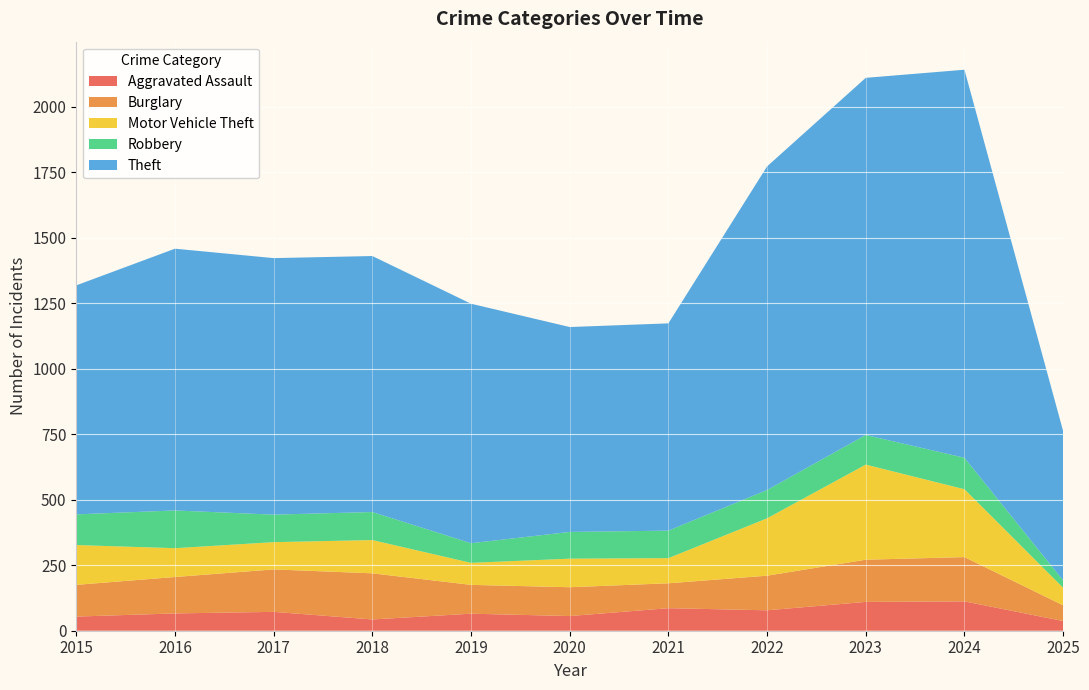

Reading right to left, transcribe all the data shown in this chart.

Aggravated Assault: 37	112	110	78	86	56	65	43	72	66	54
Burglary: 60	169	161	132	95	110	110	176	162	139	121
Motor Vehicle Theft: 67	259	363	219	96	109	84	127	104	110	152
Robbery: 28	120	113	108	105	102	75	107	105	144	117
Theft: 570	1481	1363	1235	791	782	914	977	979	999	874